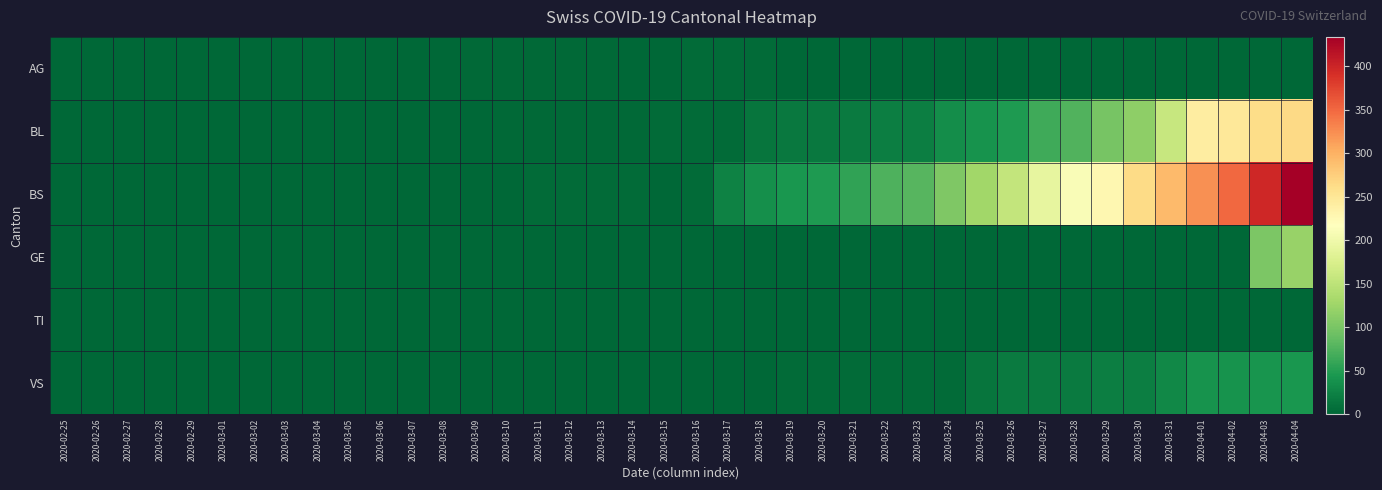

What is the difference between the highest and lowest values at 2020-03-16?

5